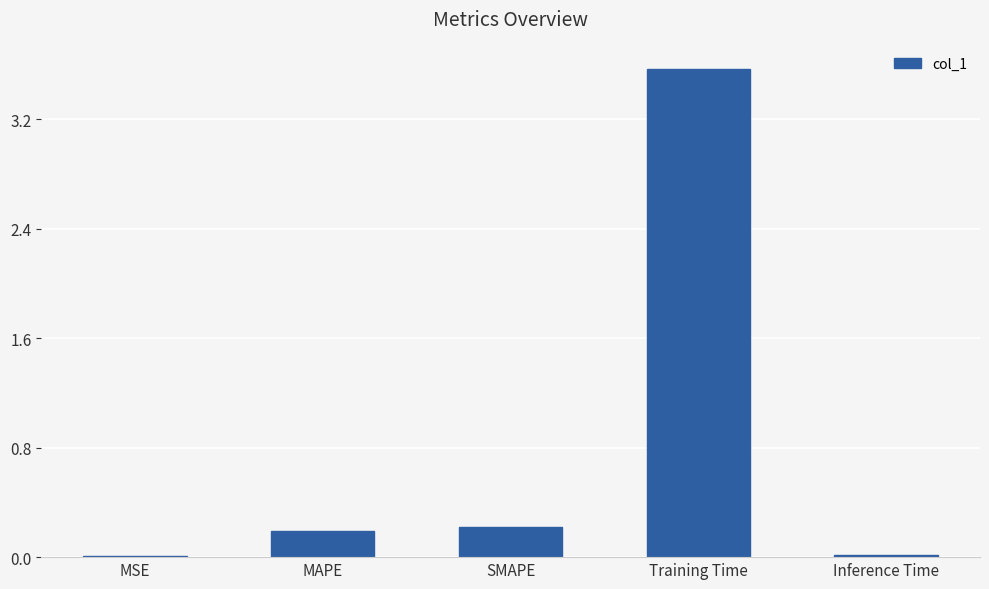

Which has a higher value, Inference Time or MAPE?

MAPE